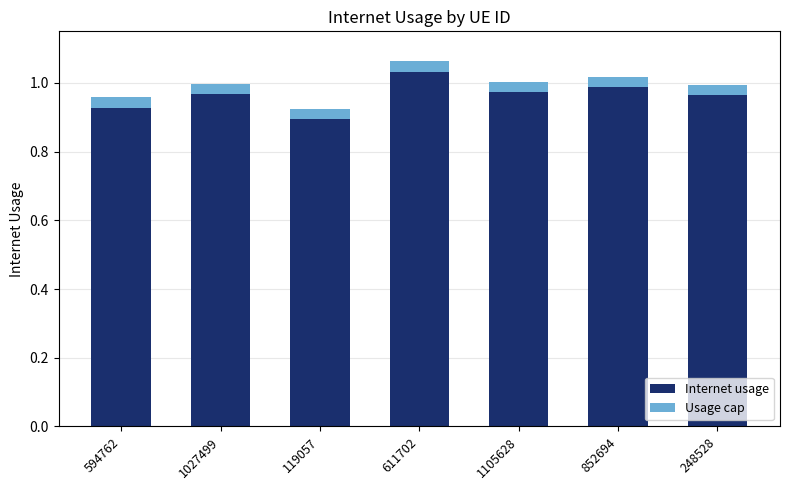

What are all the series names shown in the legend?

Internet usage, Usage cap